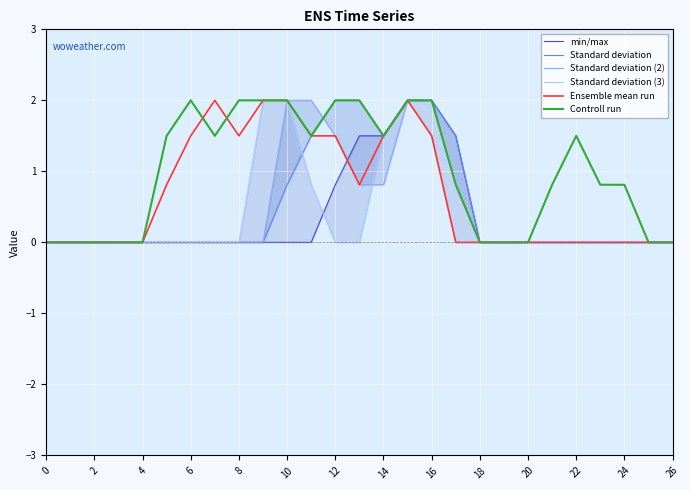

What is the greatest value displayed?

2.0